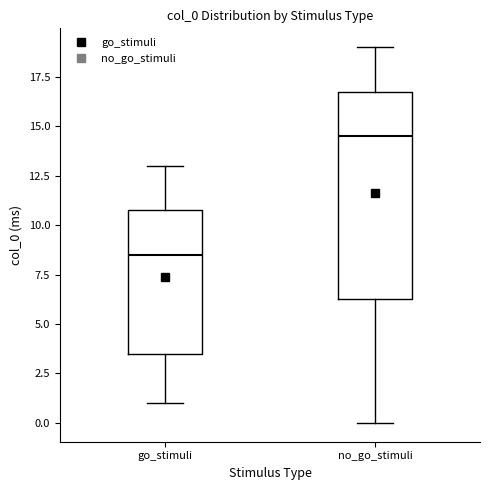

Which box has the highest median line?

no_go_stimuli